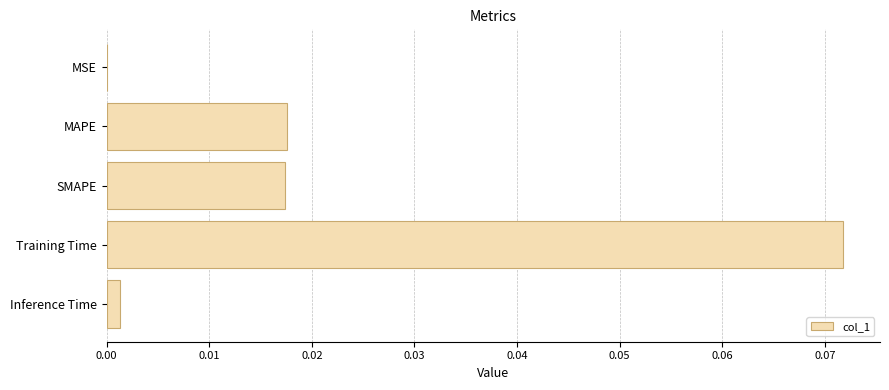

Which label corresponds to the largest value in the chart?

Training Time